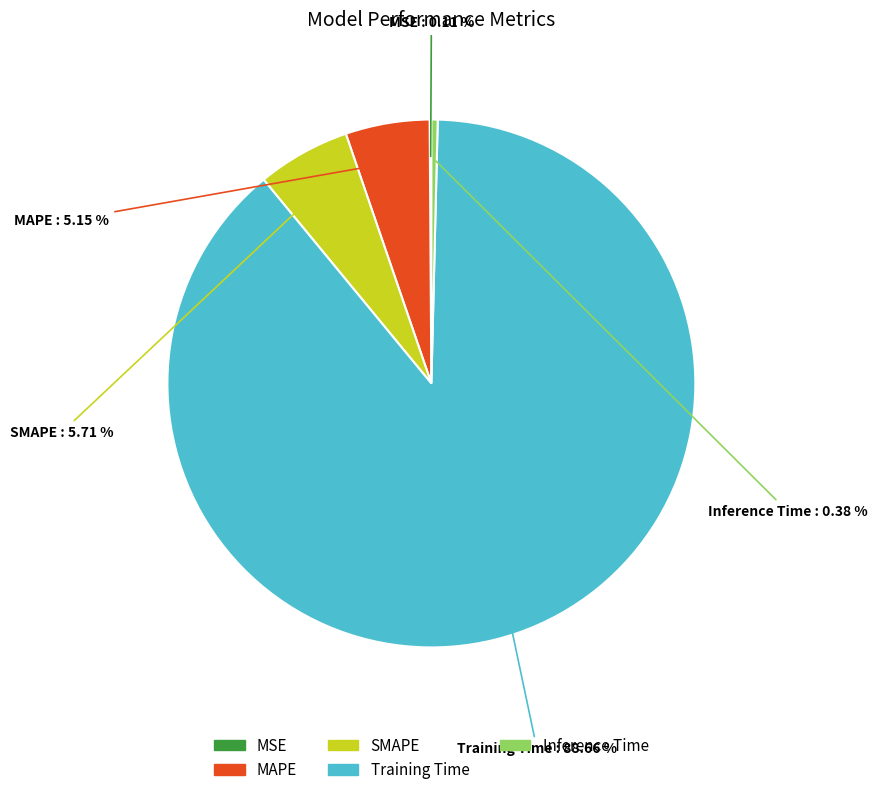

Which category accounts for the majority?

Training Time